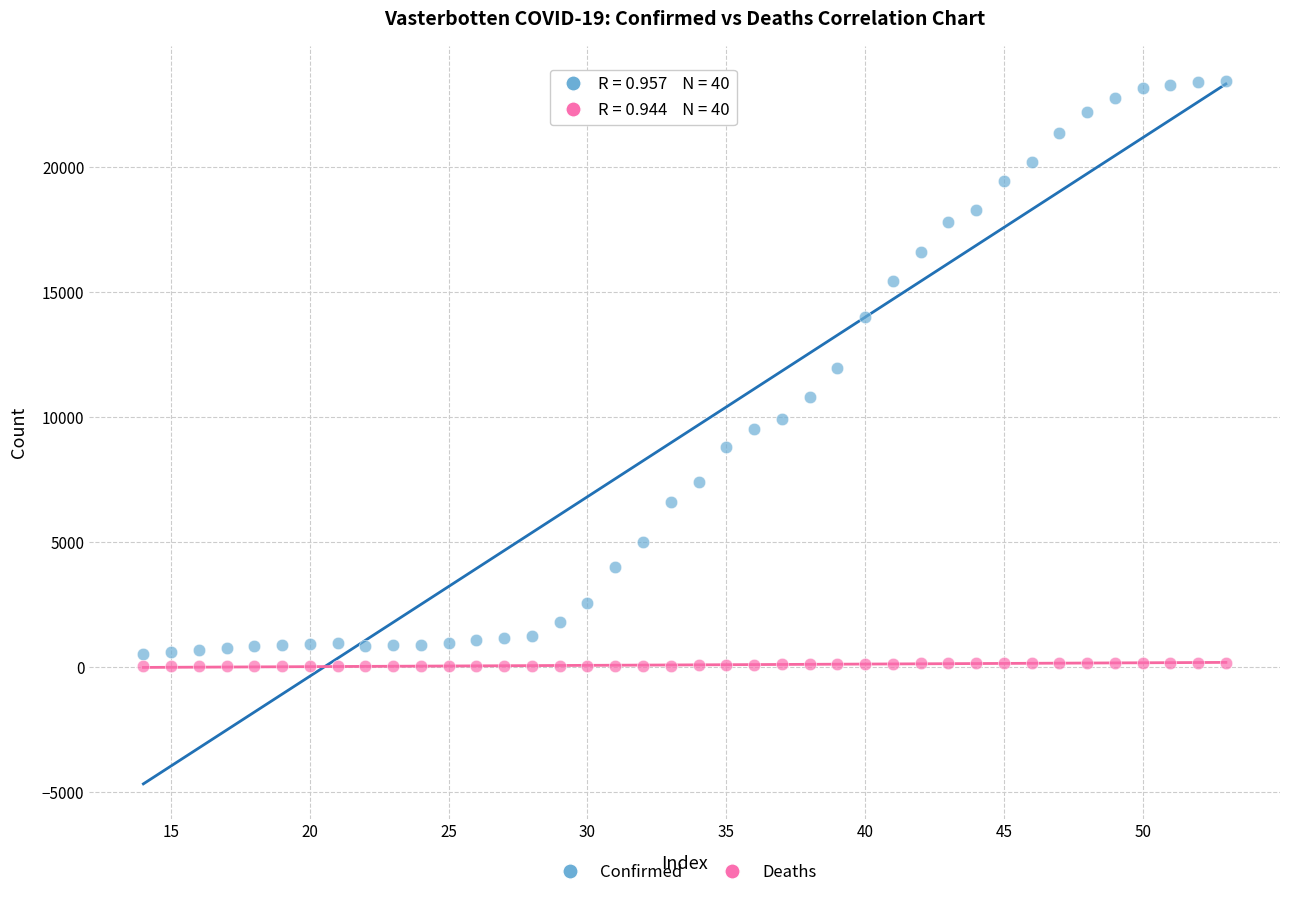

What are all the series names shown in the legend?

Confirmed, Deaths